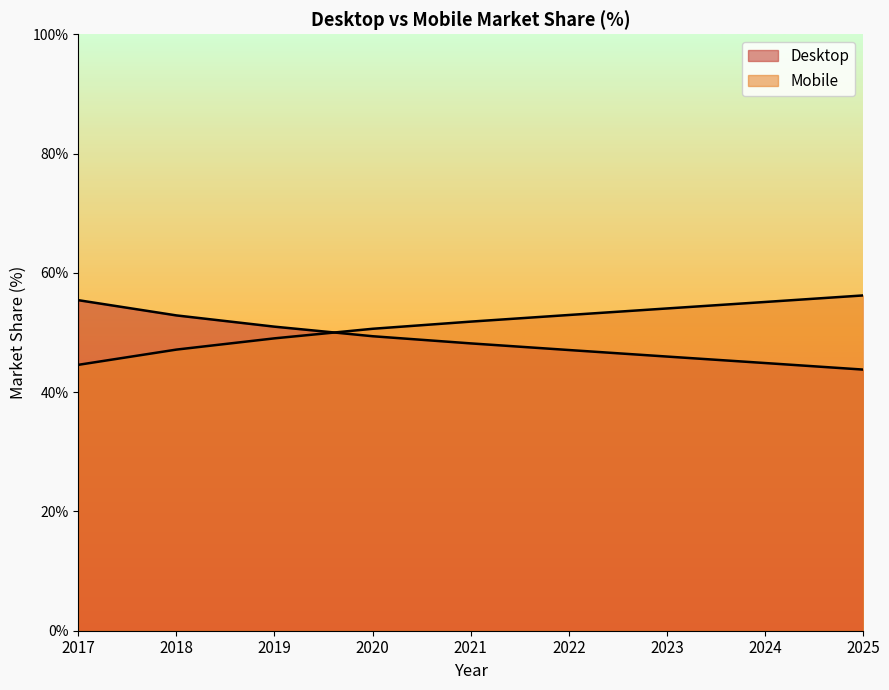

List the labels in order of Desktop value, largest first.

2017, 2018, 2019, 2020, 2021, 2022, 2023, 2024, 2025